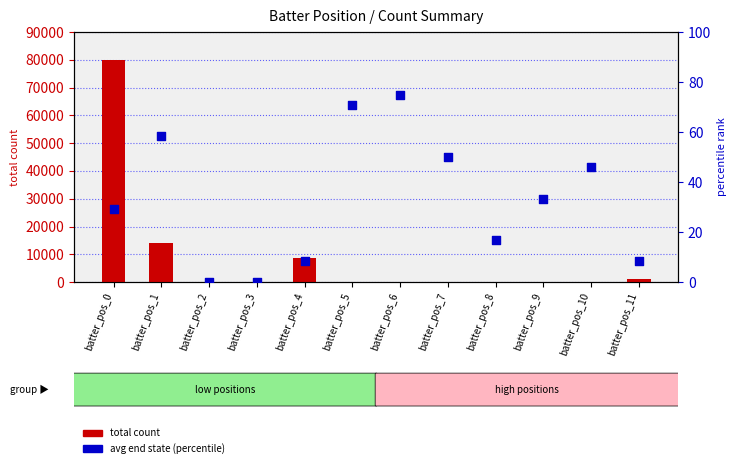

Which series has the largest Y range (max minus min)?

total count